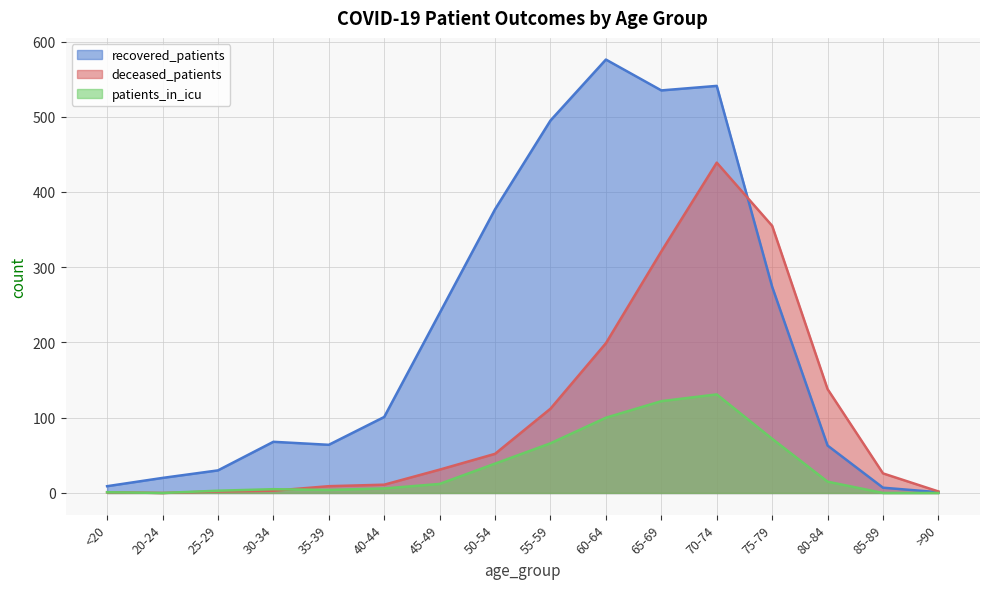

After their last crossing, which series has the higher values: patients_in_icu or deceased_patients?

deceased_patients